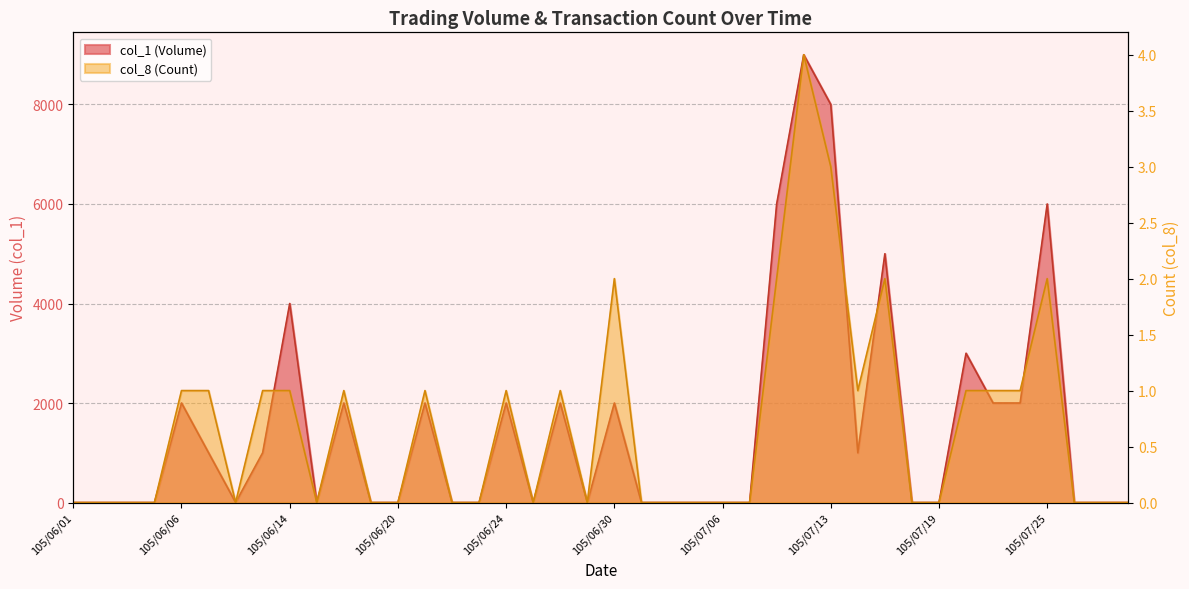

Where is col_1 (Volume) nearest to the value 4500?

105/06/14